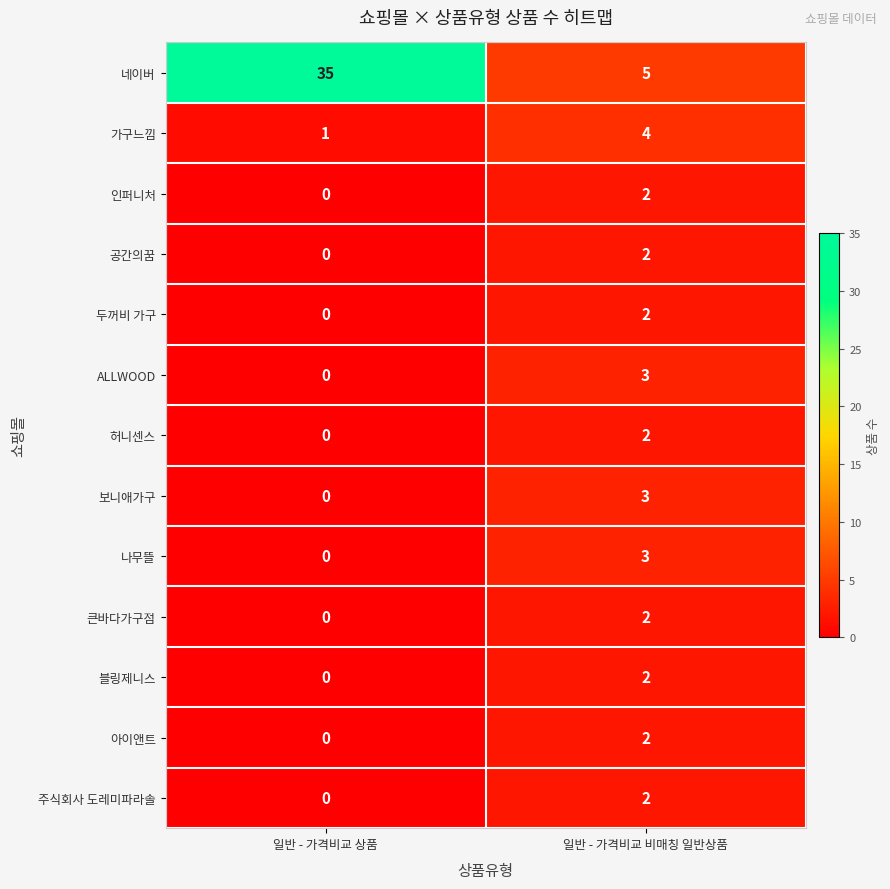

Is it true that 허니센스 equals -1 at 일반 - 가격비교 상품?

False